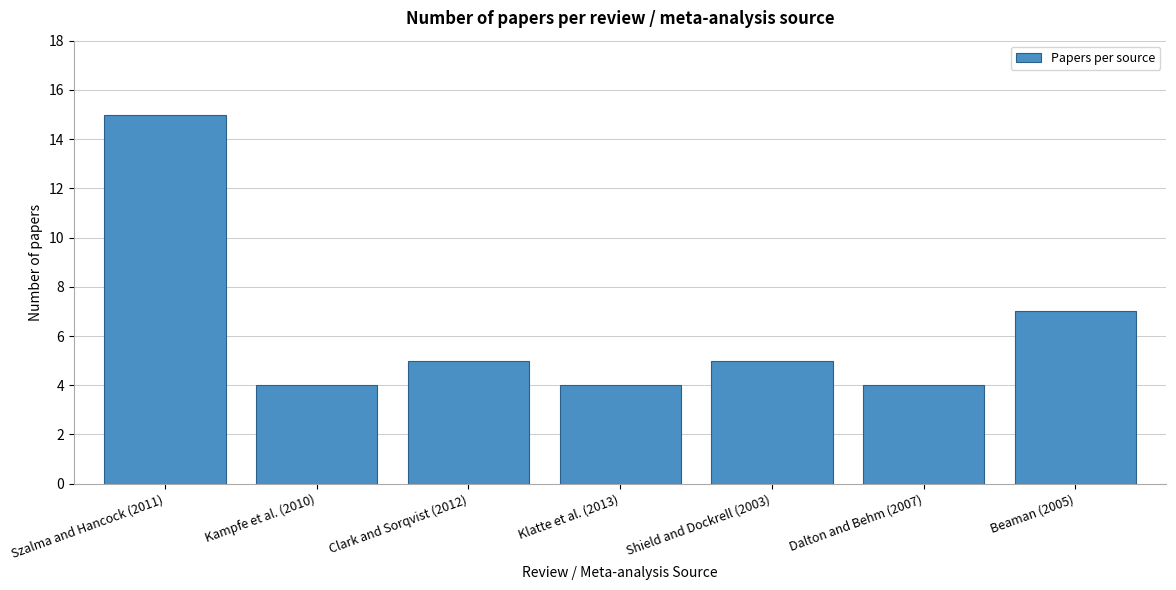

Reading left to right, list all the values displayed in this chart.

15	4	5	4	5	4	7